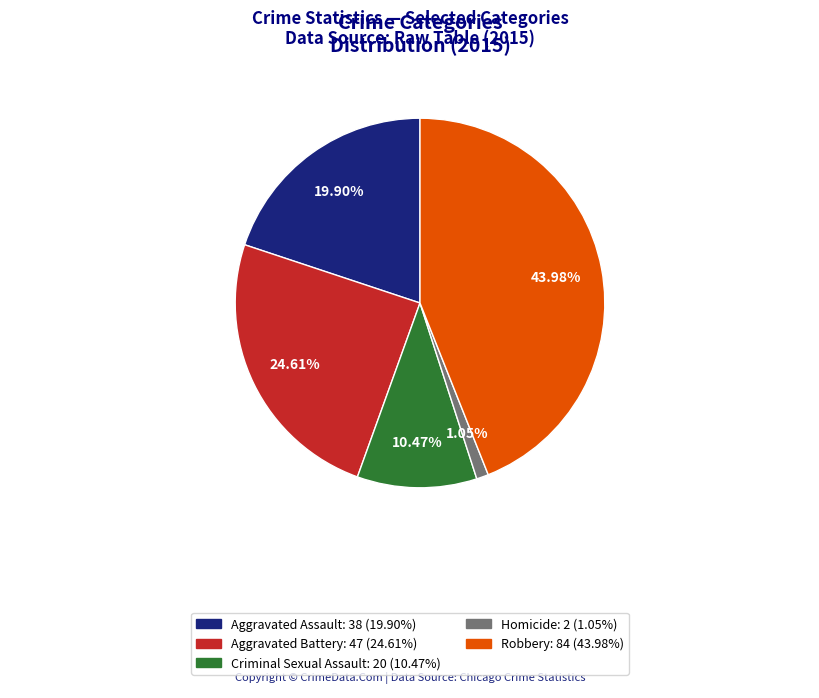

To the nearest percent, what portion does Aggravated Battery represent?

25%